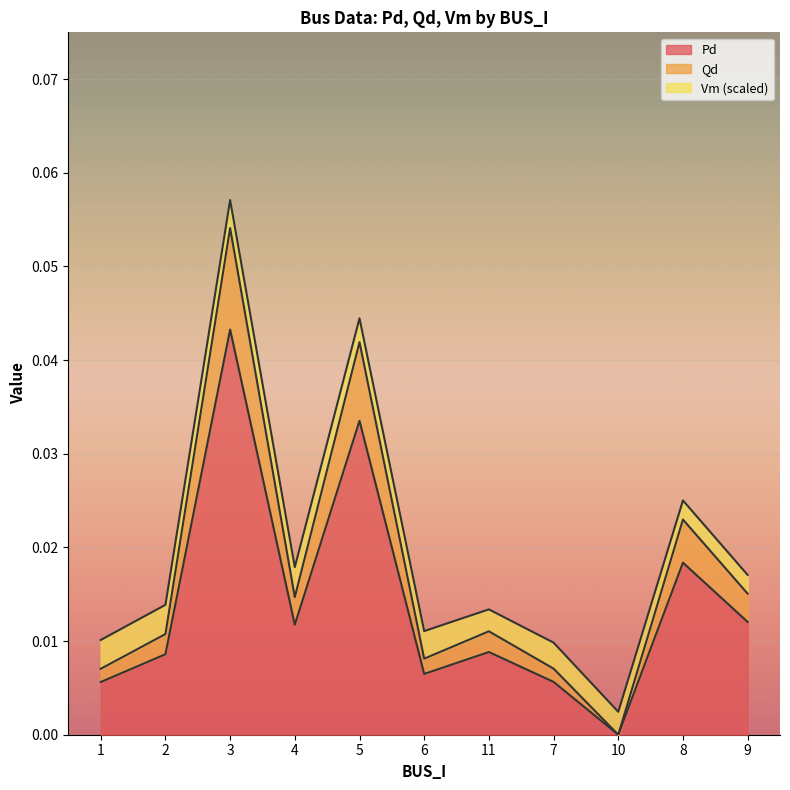

How many data points does each series have?

11